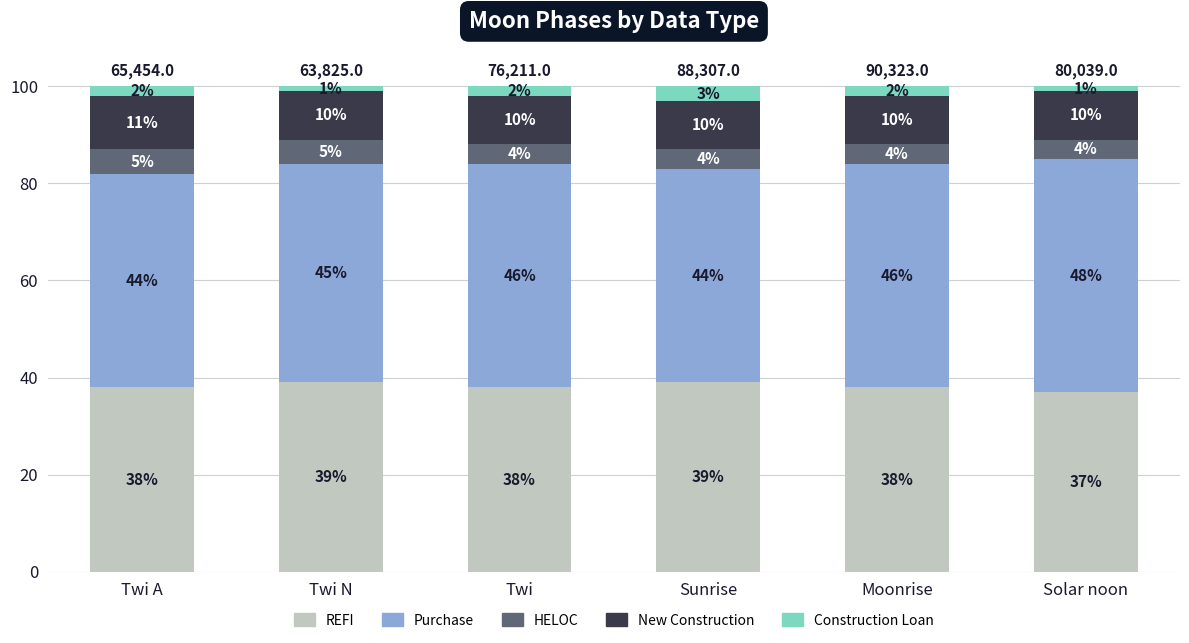

What is the maximum value for REFI?

39